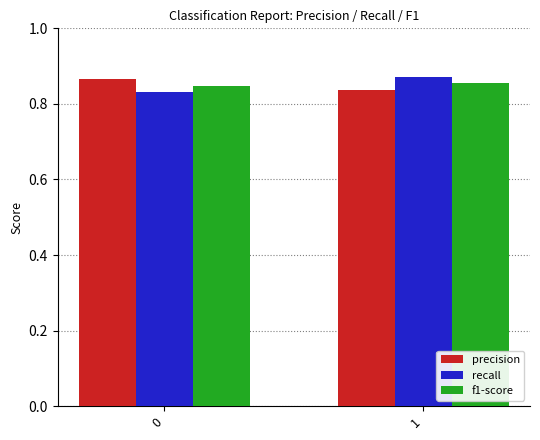

What is the sum of the recall values at 1 and 0?

1.7